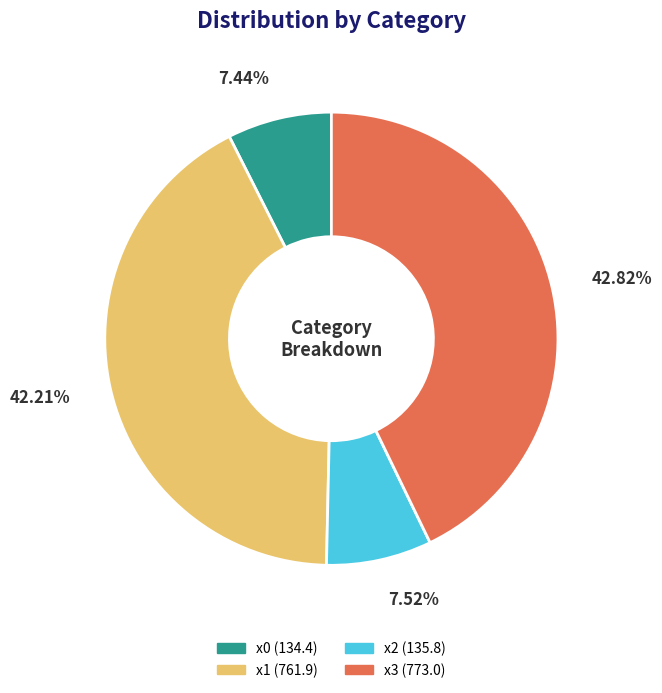

Does any single category account for the majority?

No